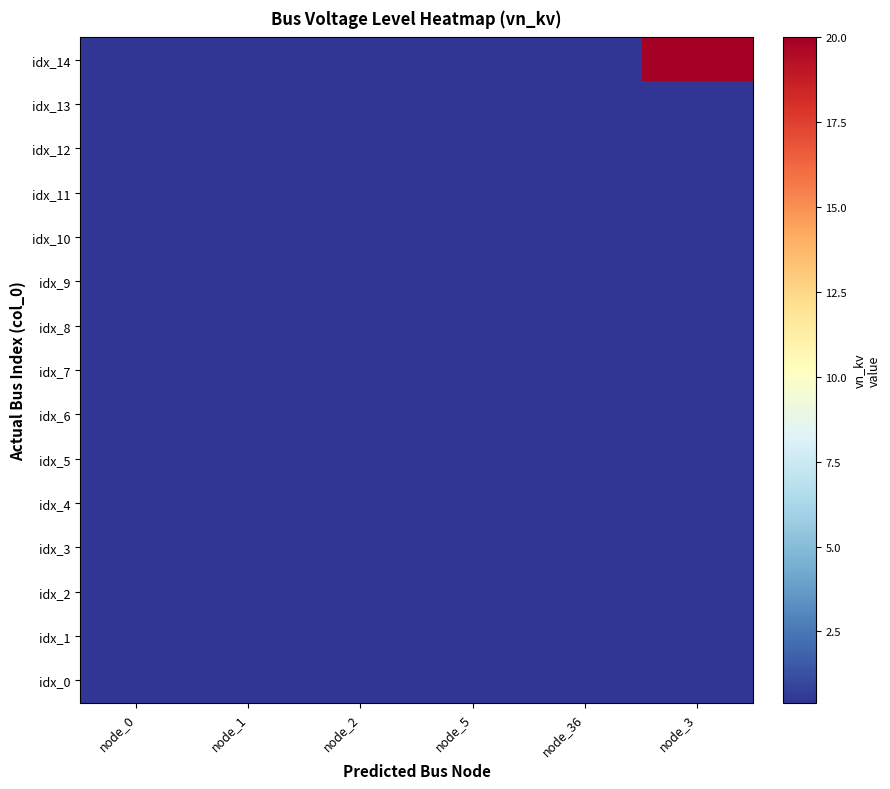

Reading right to left, what are all the values shown in this chart?

idx_0: node_3=0.4	node_36=0.4	node_5=0.4	node_2=0.4	node_1=0.4	node_0=0.4
idx_1: node_3=0.4	node_36=0.4	node_5=0.4	node_2=0.4	node_1=0.4	node_0=0.4
idx_2: node_3=0.4	node_36=0.4	node_5=0.4	node_2=0.4	node_1=0.4	node_0=0.4
idx_3: node_3=0.4	node_36=0.4	node_5=0.4	node_2=0.4	node_1=0.4	node_0=0.4
idx_4: node_3=0.4	node_36=0.4	node_5=0.4	node_2=0.4	node_1=0.4	node_0=0.4
idx_5: node_3=0.4	node_36=0.4	node_5=0.4	node_2=0.4	node_1=0.4	node_0=0.4
idx_6: node_3=0.4	node_36=0.4	node_5=0.4	node_2=0.4	node_1=0.4	node_0=0.4
idx_7: node_3=0.4	node_36=0.4	node_5=0.4	node_2=0.4	node_1=0.4	node_0=0.4
idx_8: node_3=0.4	node_36=0.4	node_5=0.4	node_2=0.4	node_1=0.4	node_0=0.4
idx_9: node_3=0.4	node_36=0.4	node_5=0.4	node_2=0.4	node_1=0.4	node_0=0.4
idx_10: node_3=0.4	node_36=0.4	node_5=0.4	node_2=0.4	node_1=0.4	node_0=0.4
idx_11: node_3=0.4	node_36=0.4	node_5=0.4	node_2=0.4	node_1=0.4	node_0=0.4
idx_12: node_3=0.4	node_36=0.4	node_5=0.4	node_2=0.4	node_1=0.4	node_0=0.4
idx_13: node_3=0.4	node_36=0.4	node_5=0.4	node_2=0.4	node_1=0.4	node_0=0.4
idx_14: node_3=20.0	node_36=0.4	node_5=0.4	node_2=0.4	node_1=0.4	node_0=0.4